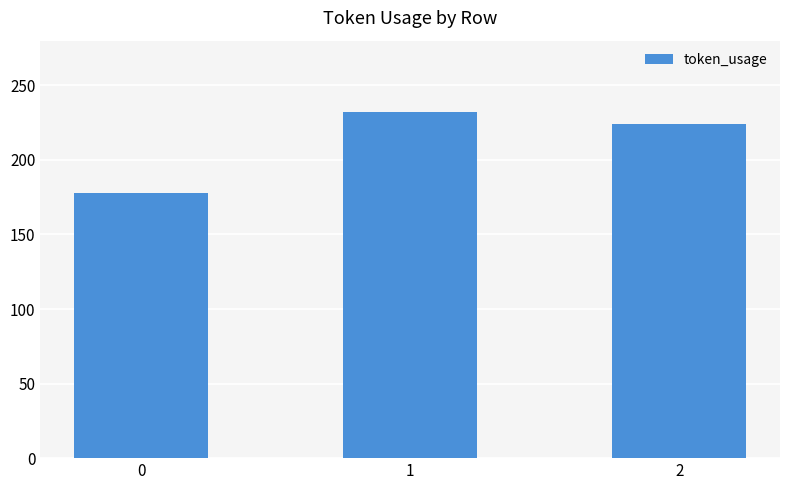

How many data points are less than 224?

1